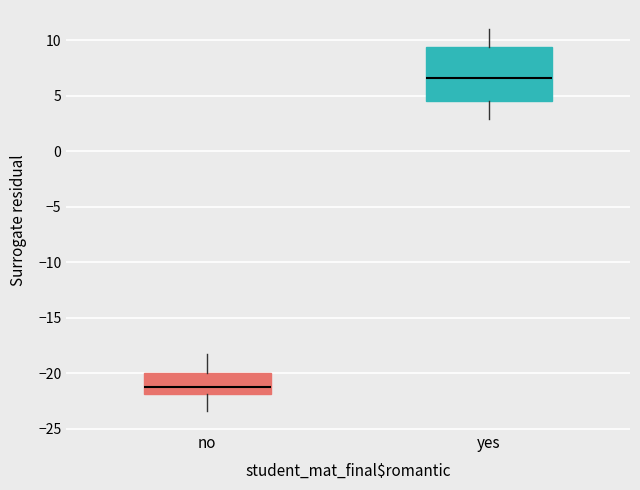

Where is the upper edge of the box for yes on the y-axis? The values are not printed on the chart, so give them approximately, as read against the axis.

9.5